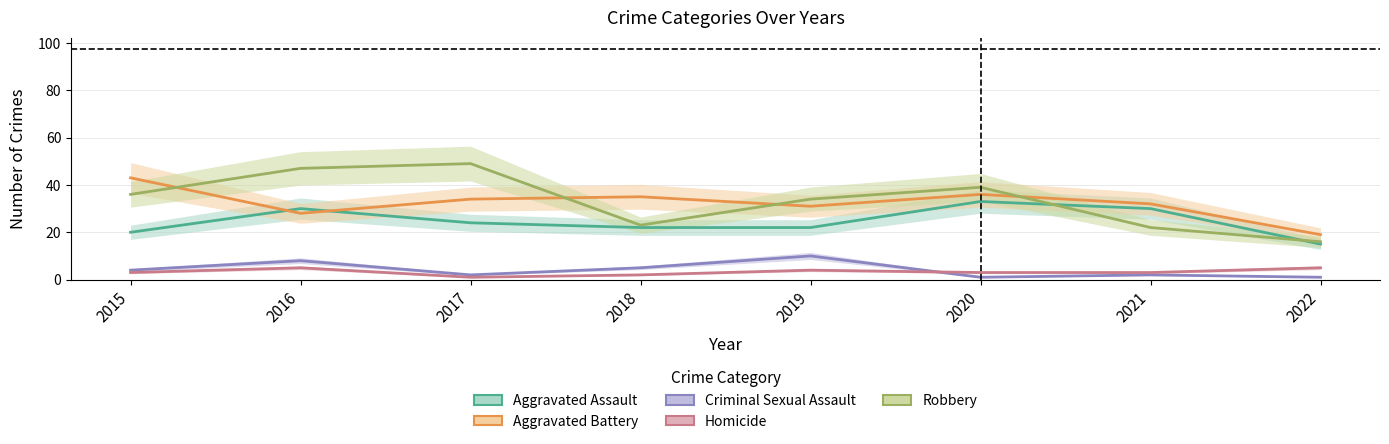

Is the value of Criminal Sexual Assault at 2019 greater than the value of Homicide at 2020?

Yes